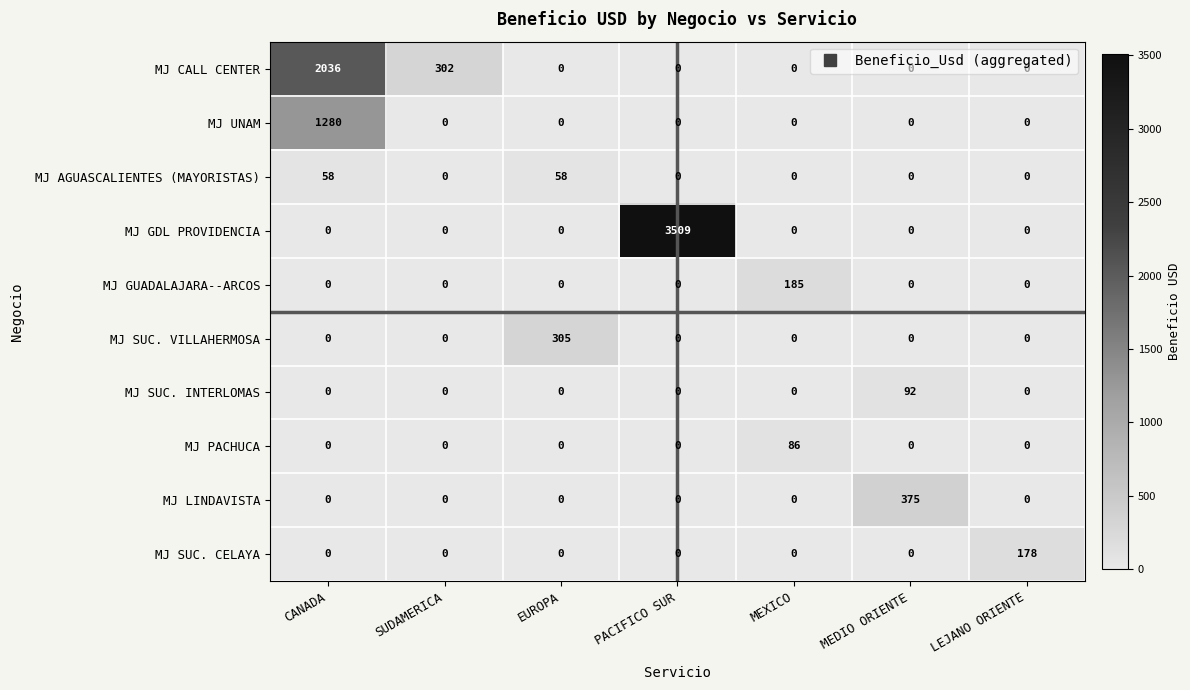

What is the total value across all series at PACIFICO SUR?

3509